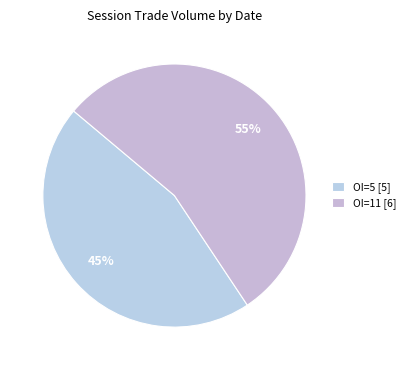

Does any single category account for the majority?

Yes